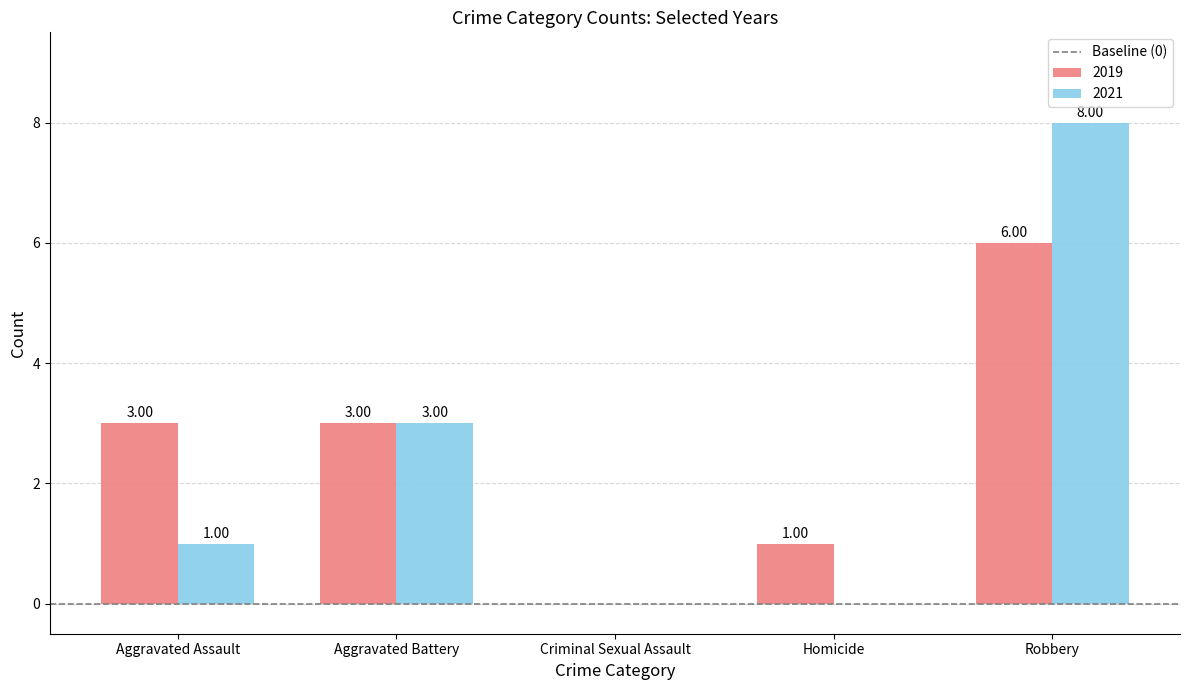

At which label is 2021 closest to 4?

Aggravated Battery